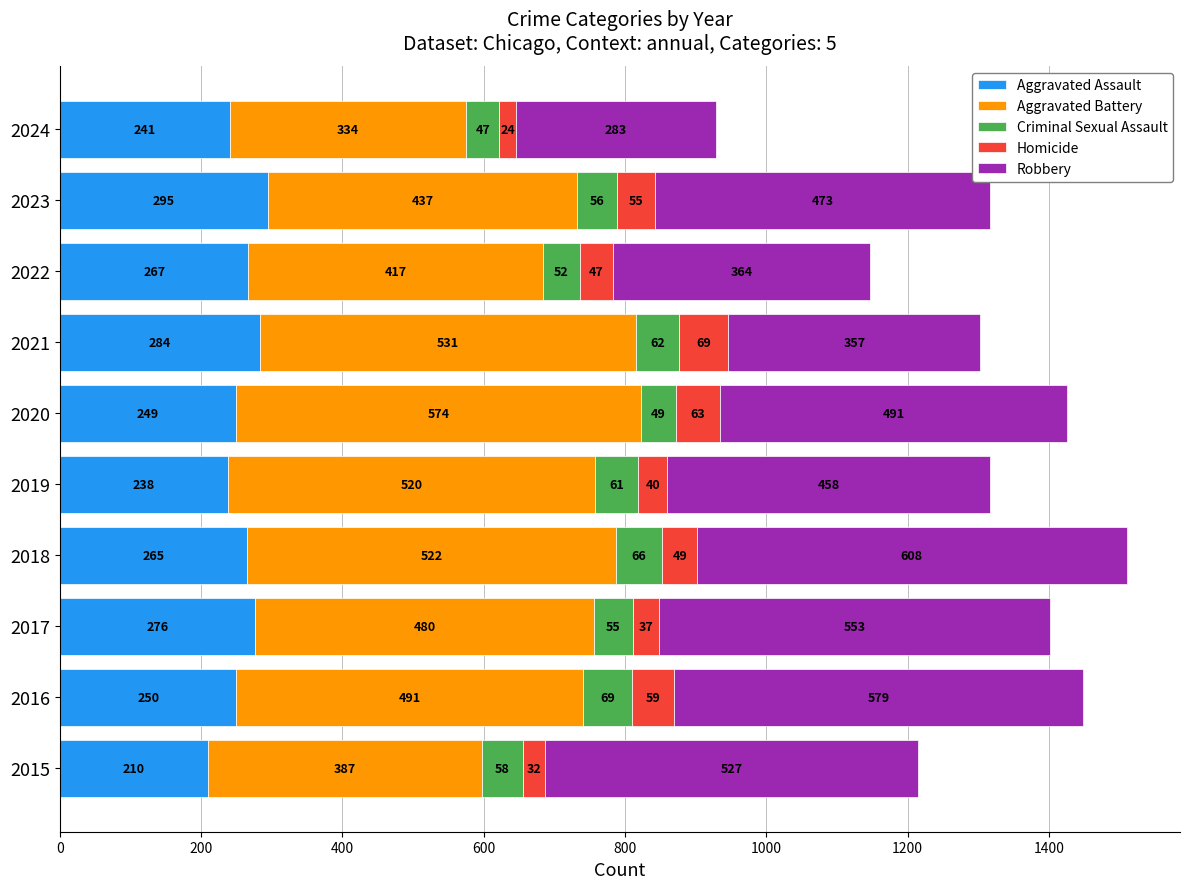

What is the sum of all Aggravated Assault values?

2575